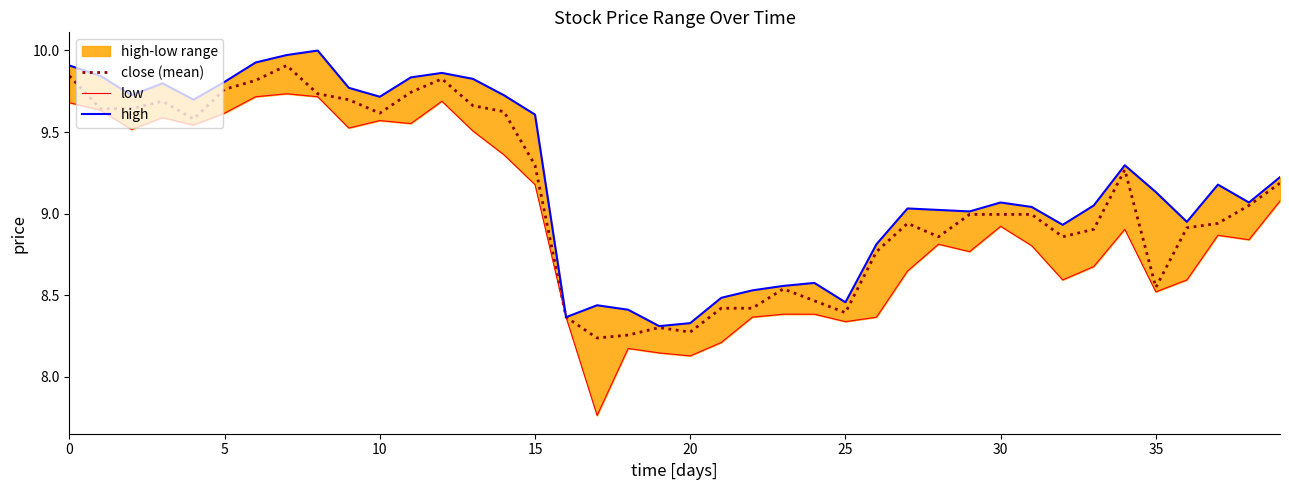

How many values in the high series exceed 9?

27